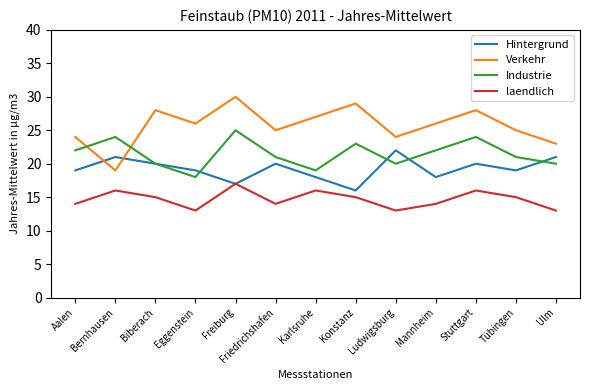

What is the difference between the Verkehr values at Aalen and Biberach?

4